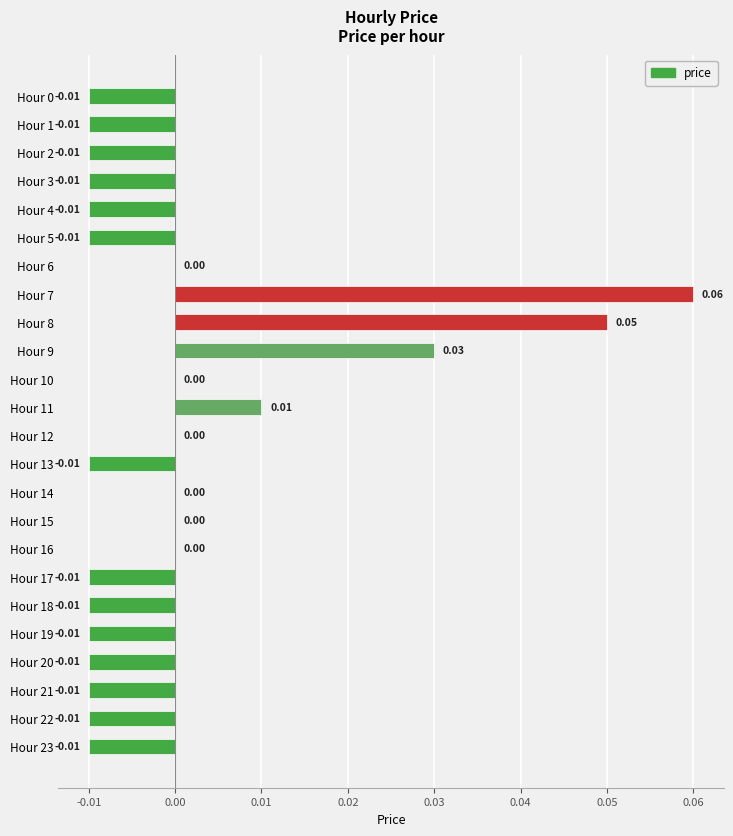

Are the bars horizontal?

Yes